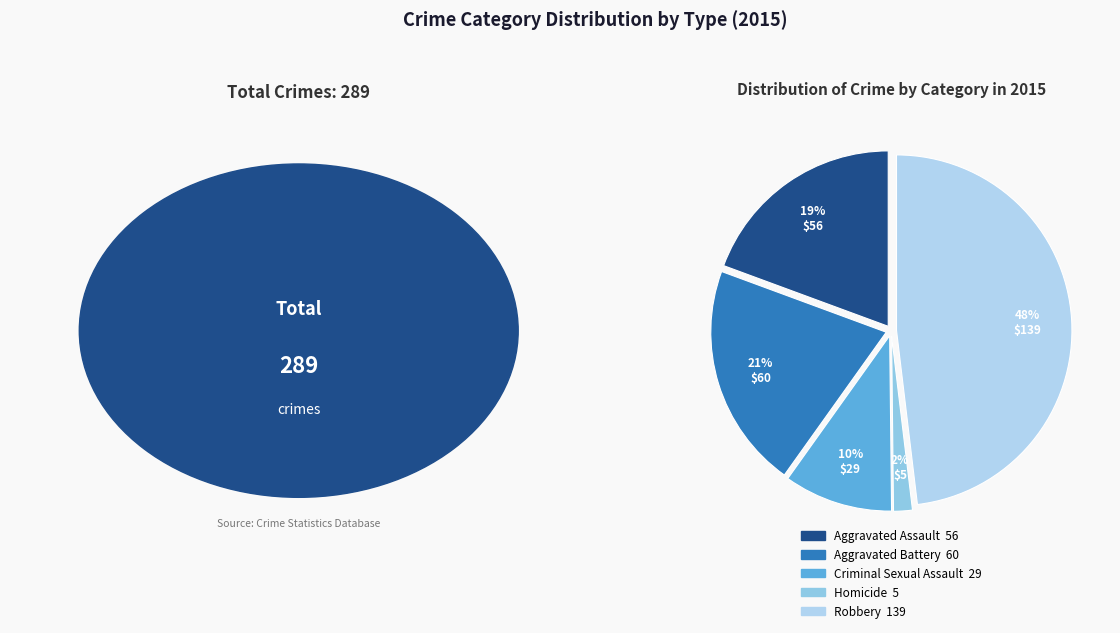

Does Aggravated Battery account for over 50% of the chart?

No